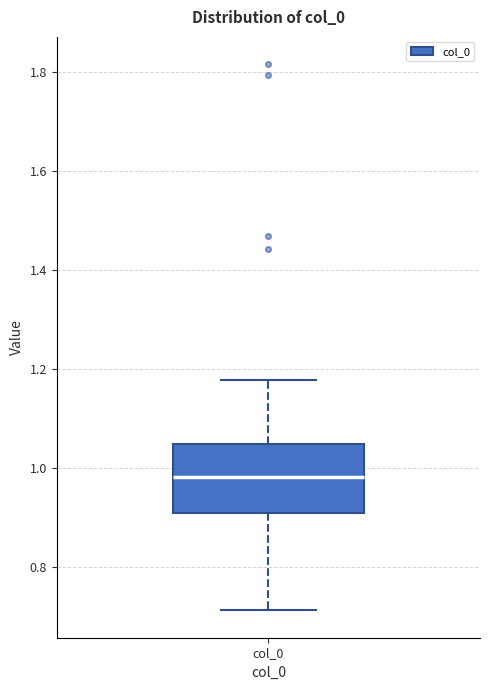

Transcribe this box plot: give where the median line is, the range the box spans, and where the two whiskers end, as read against the y-axis. The values are not printed on the chart, so give them approximately, as read against the axis.

median 0.98, box 0.90 to 1.04, whiskers 0.72 to 1.18